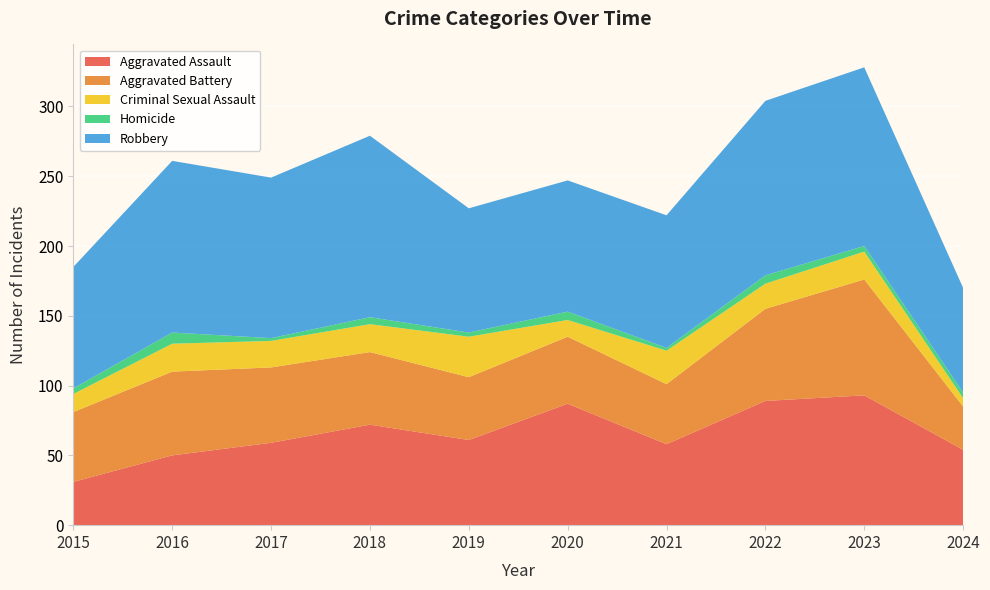

Reading left to right, transcribe all the data shown in this chart.

Aggravated Assault: 31	50	59	72	61	87	58	89	93	54
Aggravated Battery: 50	60	54	52	45	48	43	66	83	31
Criminal Sexual Assault: 13	20	19	20	29	12	24	18	20	6
Homicide: 4	8	2	5	3	6	2	6	4	4
Robbery: 87	123	115	130	89	94	95	125	128	75